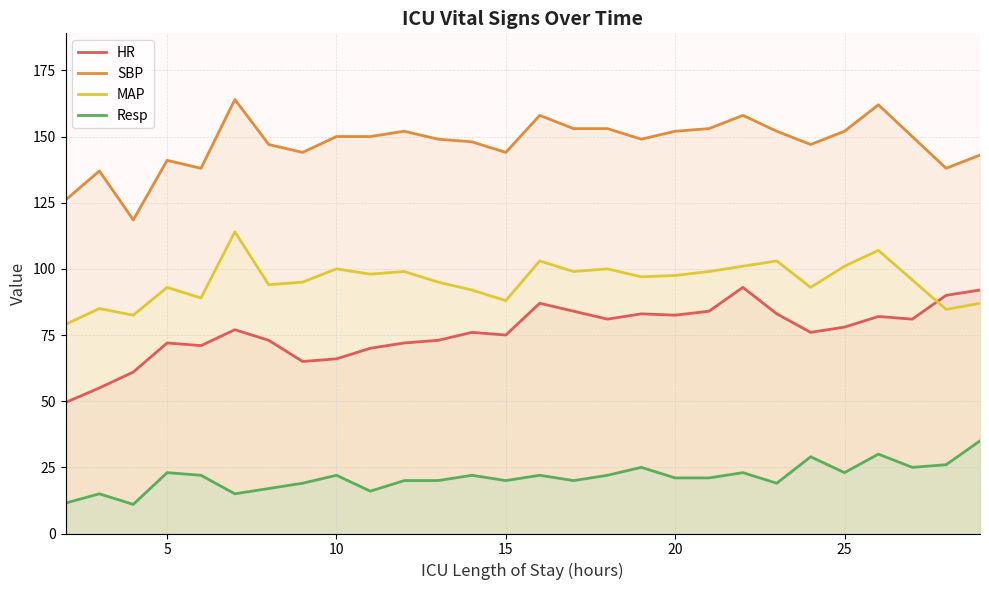

Reading left to right, what are all the values shown in this chart?

HR: 49.5	55.0	61.0	72.0	71.0	77.0	73.0	65.0	66.0	70.0	72.0	73.0	76.0	75.0	87.0	84.0	81.0	83.0	82.5	84.0	93.0	83.0	76.0	78.0	82.0	81.0	90.0	92.0
SBP: 126.0	137.0	118.5	141.0	138.0	164.0	147.0	144.0	150.0	150.0	152.0	149.0	148.0	144.0	158.0	153.0	153.0	149.0	152.0	153.0	158.0	152.0	147.0	152.0	162.0	150.0	138.0	143.0
MAP: 79.0	85.0	82.5	93.0	89.0	114.0	94.0	95.0	100.0	98.0	99.0	95.0	92.0	88.0	103.0	99.0	100.0	97.0	97.5	99.0	101.0	103.0	93.0	101.0	107.0	95.8	84.7	87.0
Resp: 11.5	15.0	11.0	23.0	22.0	15.0	17.0	19.0	22.0	16.0	20.0	20.0	22.0	20.0	22.0	20.0	22.0	25.0	21.0	21.0	23.0	19.0	29.0	23.0	30.0	25.0	26.0	35.0